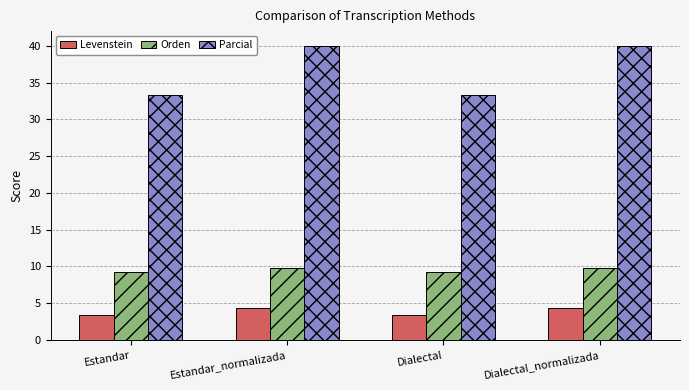

Which series has the largest range (max minus min)?

Parcial